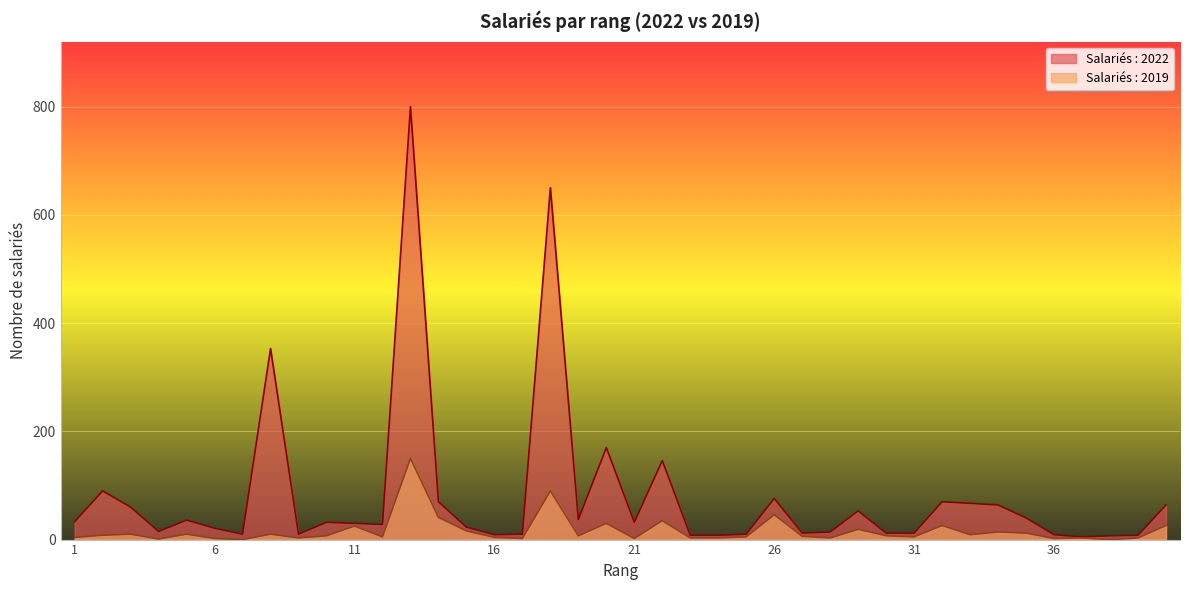

What is the sum of the Salariés : 2022 values at 15 and 31?

35